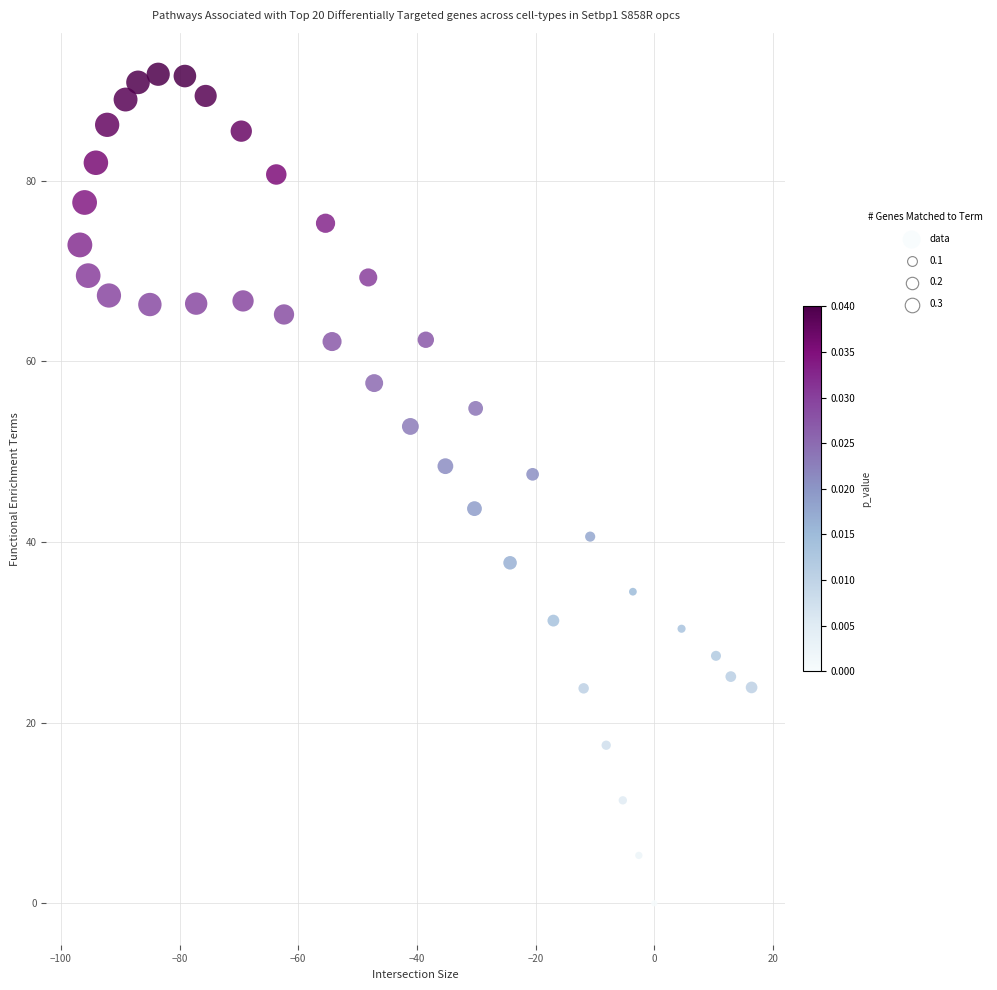

What Y value in the scatter plot is closest to 45?

43.7